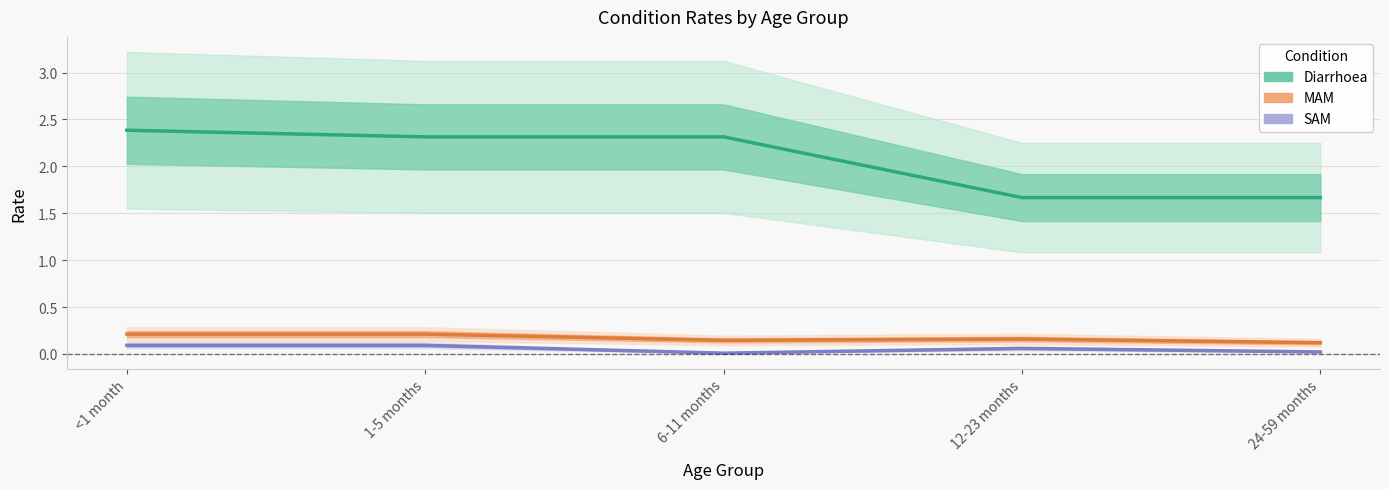

Count the number of categories in the chart.

5